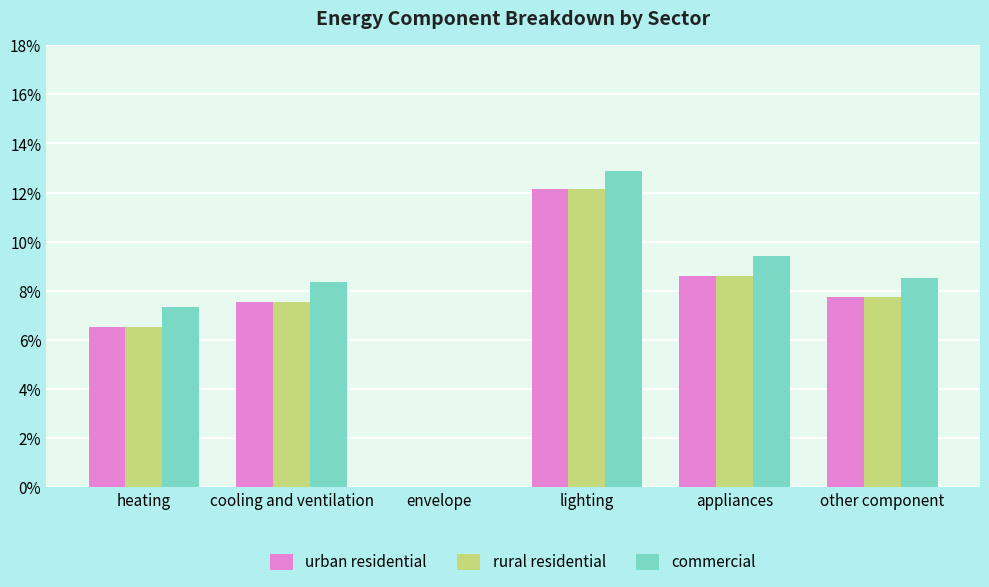

What is the label of the 5th bar from the right?

cooling and ventilation